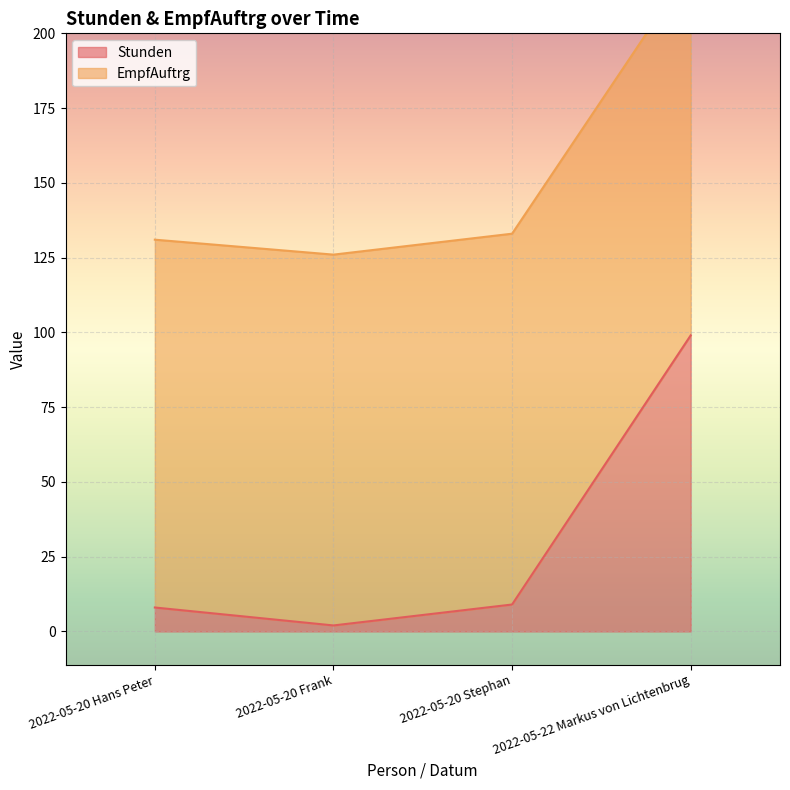

What is the highest value of the Stunden series?

99